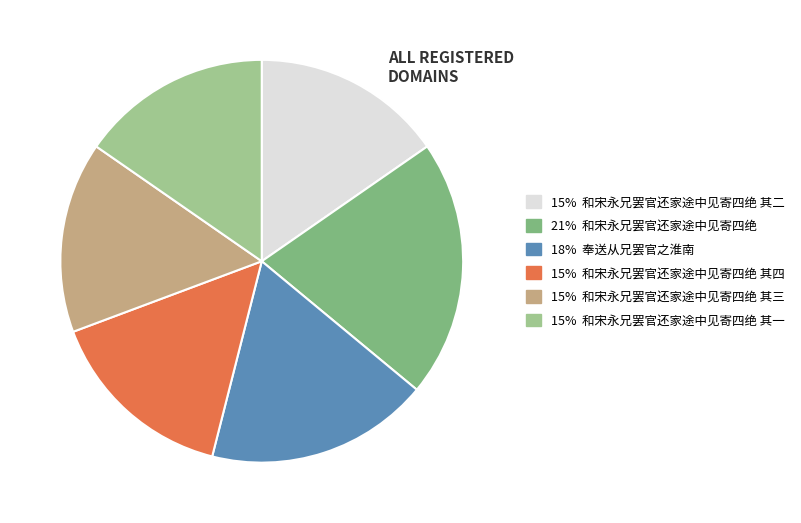

Is there any slice that represents more than half of the pie?

No